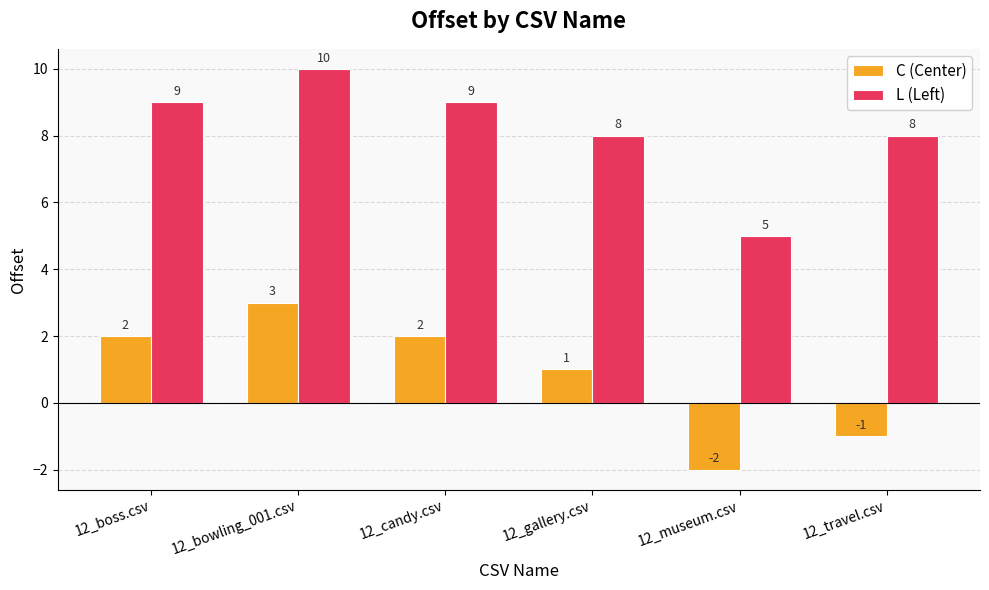

The value of C (Center) at 12_museum.csv is -1. True or false?

False